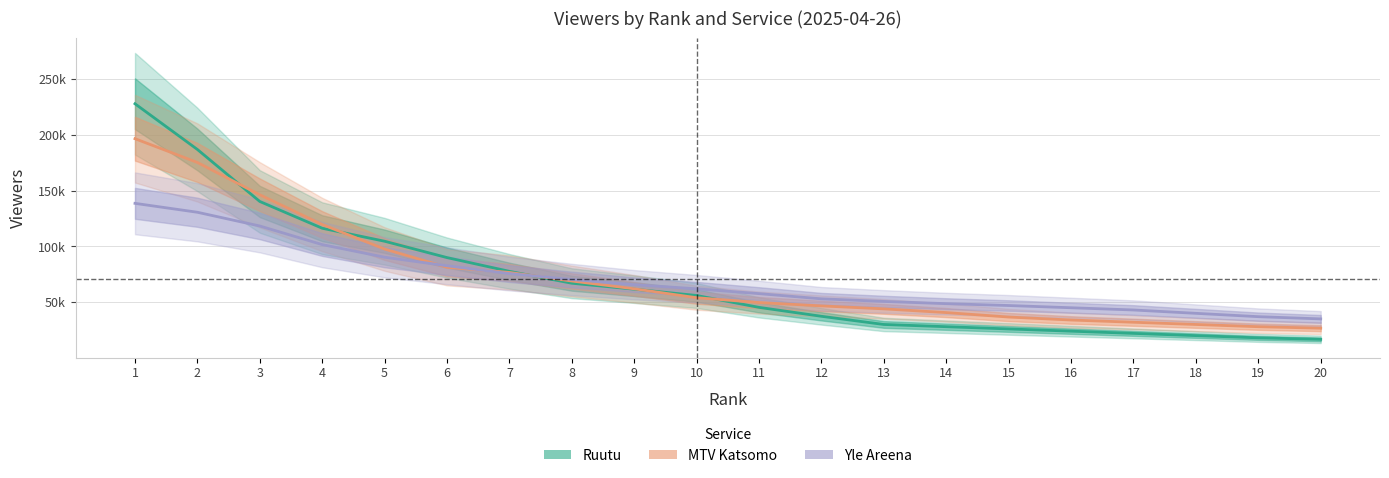

Rank the series by their maximum value, from lowest to highest.

Yle Areena_viewers, MTV Katsomo_viewers, Ruutu_viewers